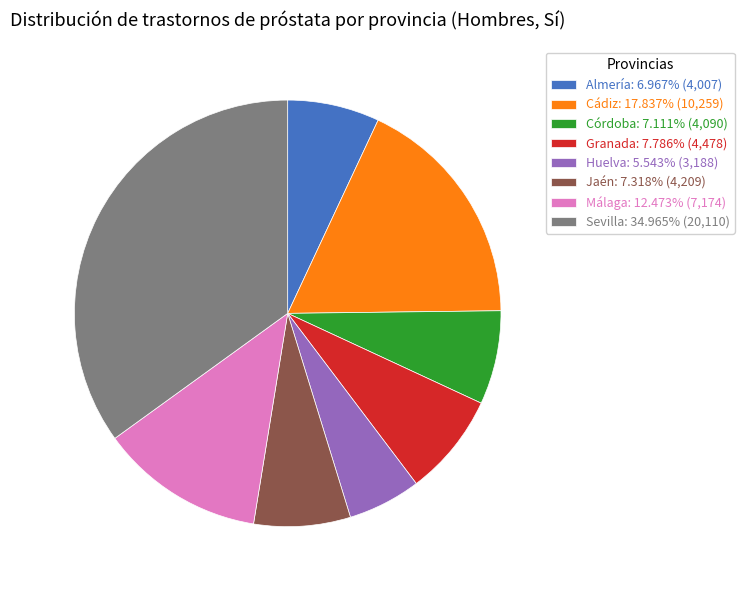

What is the ratio of the value at Almería: 6.967% (4,007) to the value at Jaén: 7.318% (4,209)?

1.0